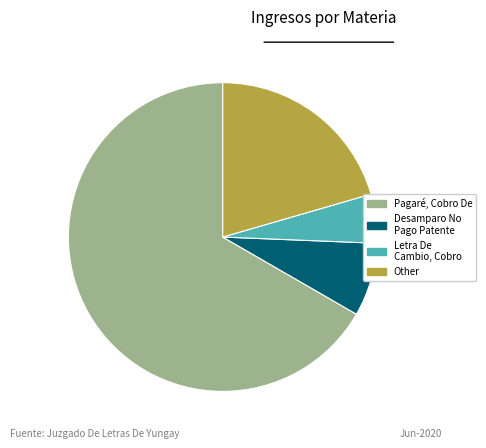

Is there any slice that represents more than half of the pie?

Yes